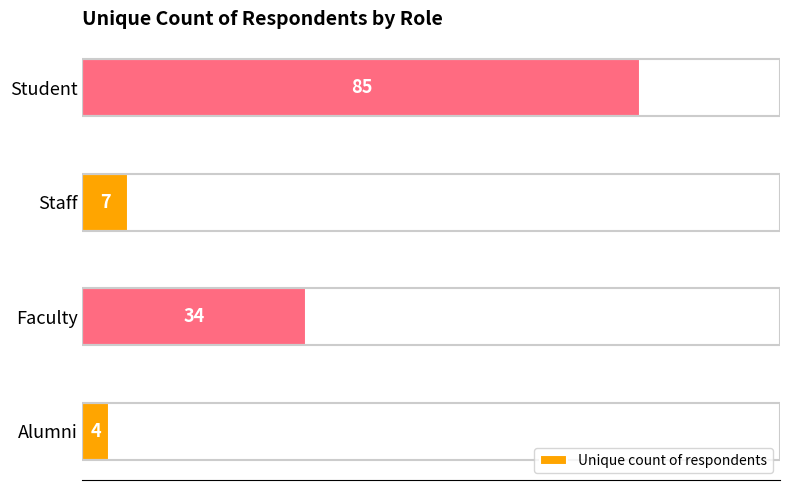

Where is the data nearest to the value 44?

Faculty